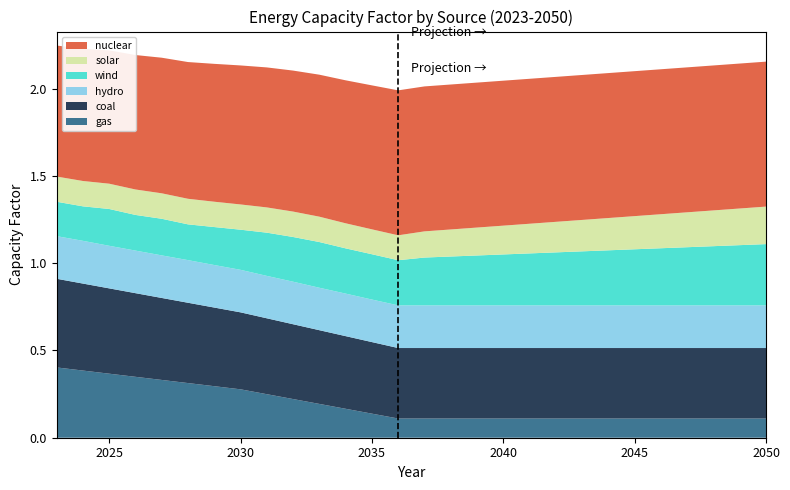

Reading right to left, extract all data points from this chart.

solar: 0.2	0.2	0.2	0.2	0.2	0.2	0.2	0.2	0.2	0.2	0.2	0.2	0.2	0.1	0.1	0.1	0.1	0.1	0.1	0.1	0.1	0.1	0.1	0.1	0.1	0.1	0.1	0.1
wind: 0.4	0.3	0.3	0.3	0.3	0.3	0.3	0.3	0.3	0.3	0.3	0.3	0.3	0.3	0.3	0.3	0.3	0.3	0.3	0.2	0.2	0.2	0.2	0.2	0.2	0.2	0.2	0.2
nuclear: 0.8	0.8	0.8	0.8	0.8	0.8	0.8	0.8	0.8	0.8	0.8	0.8	0.8	0.8	0.8	0.8	0.8	0.8	0.8	0.8	0.8	0.8	0.8	0.8	0.8	0.8	0.8	0.8
coal: 0.4	0.4	0.4	0.4	0.4	0.4	0.4	0.4	0.4	0.4	0.4	0.4	0.4	0.4	0.4	0.4	0.4	0.4	0.4	0.4	0.4	0.5	0.5	0.5	0.5	0.5	0.5	0.5
gas: 0.1	0.1	0.1	0.1	0.1	0.1	0.1	0.1	0.1	0.1	0.1	0.1	0.1	0.1	0.1	0.1	0.2	0.2	0.2	0.2	0.3	0.3	0.3	0.3	0.3	0.4	0.4	0.4
hydro: 0.2	0.2	0.2	0.2	0.2	0.2	0.2	0.2	0.2	0.2	0.2	0.2	0.2	0.2	0.2	0.2	0.2	0.2	0.2	0.2	0.2	0.2	0.2	0.2	0.2	0.2	0.2	0.2